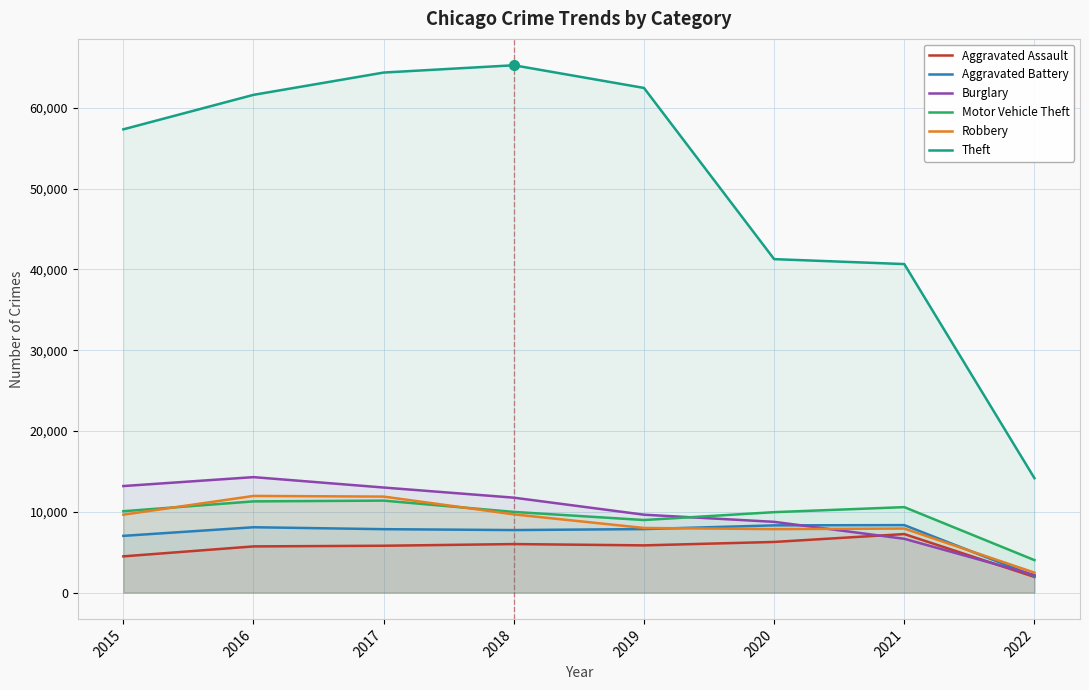

Rank the series at 2016 from lowest to highest value.

Aggravated Assault, Aggravated Battery, Motor Vehicle Theft, Robbery, Burglary, Theft